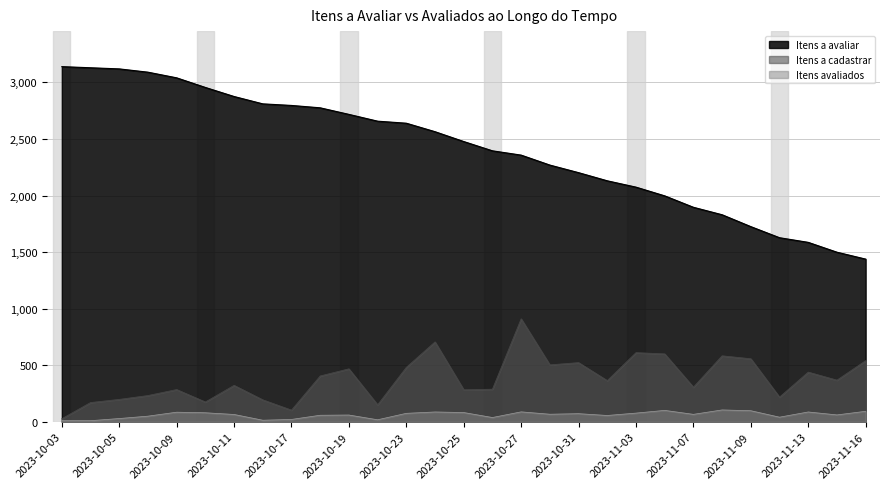

How many values in the Itens a avaliar series exceed 2477?

14